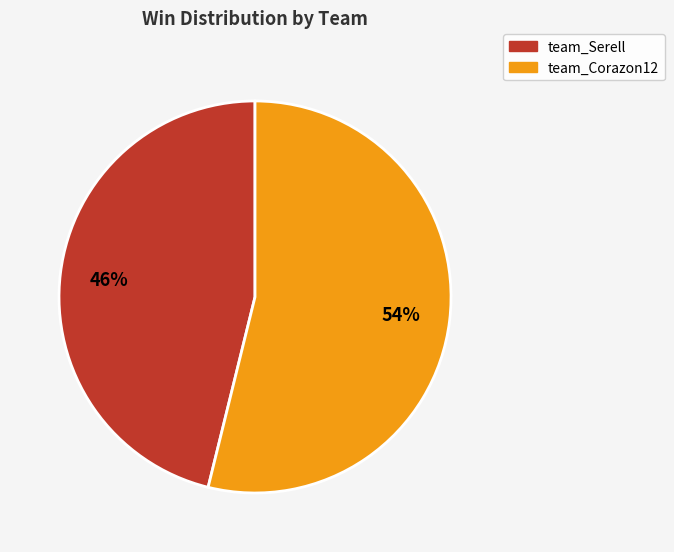

Between team_Serell and team_Corazon12, which is larger?

team_Corazon12